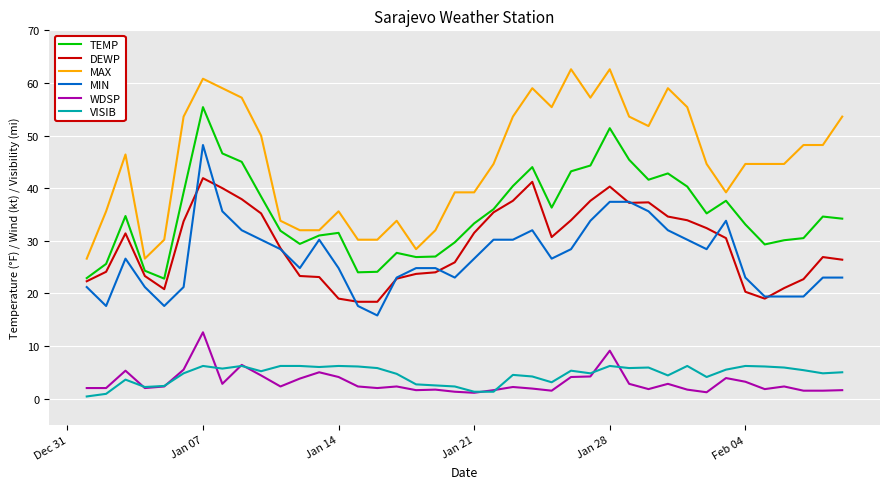

True or false: VISIB and TEMP cross at least once.

False